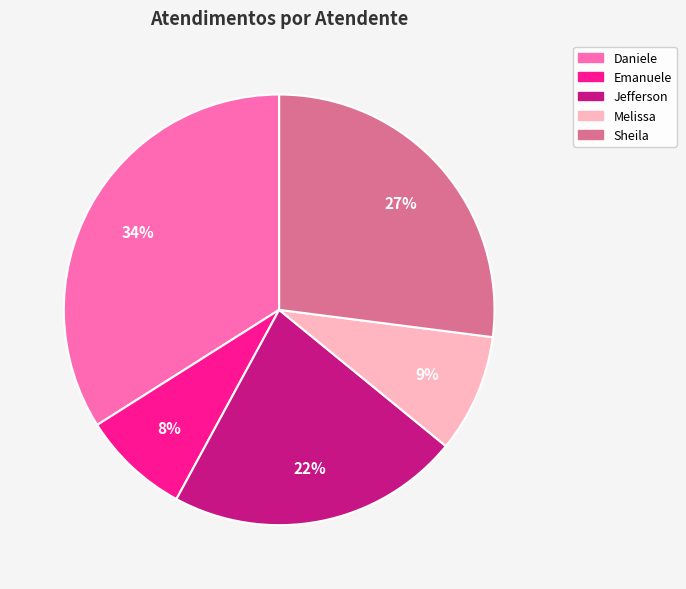

To the nearest percent, what is the difference between the largest and smallest slice percentages?

26%